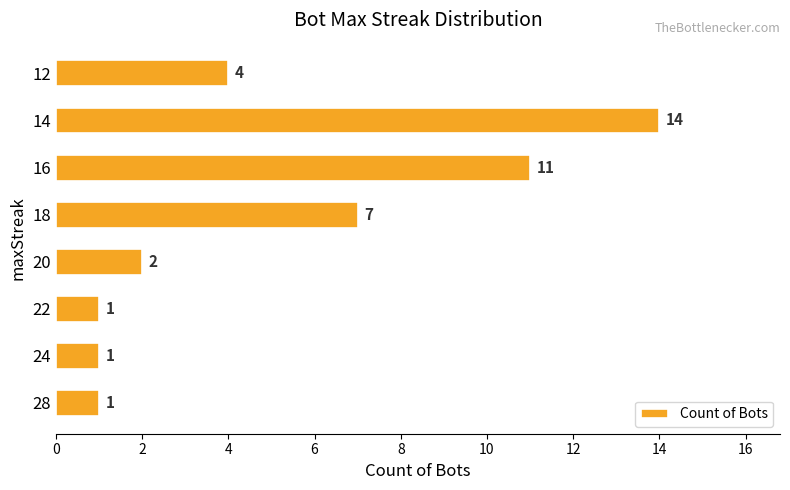

Count the number of categories in the chart.

8